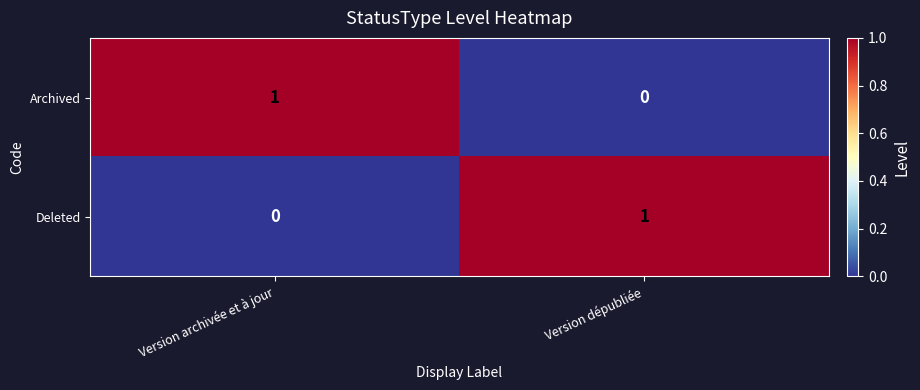

How many distinct data groups are displayed?

2